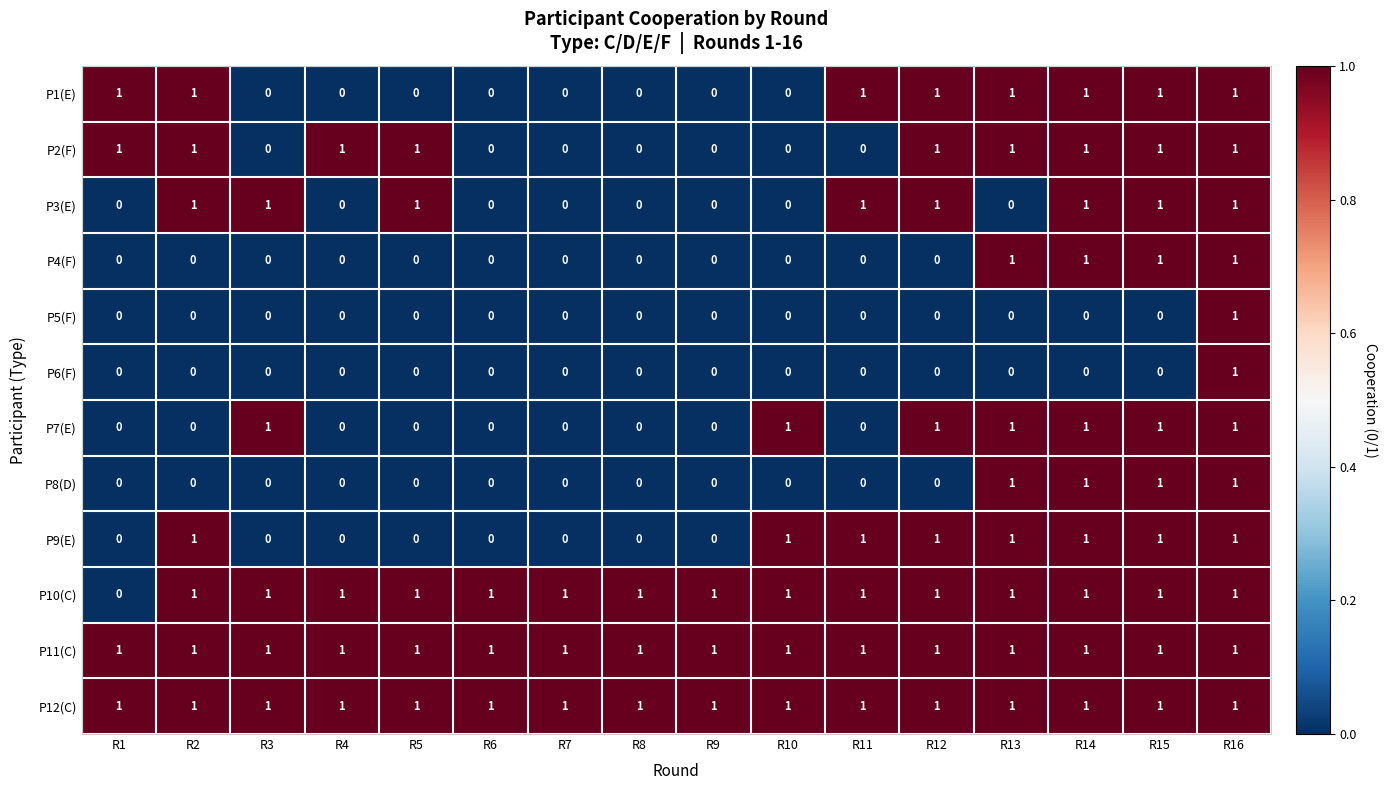

What is the sum of all P2(F) values?

9